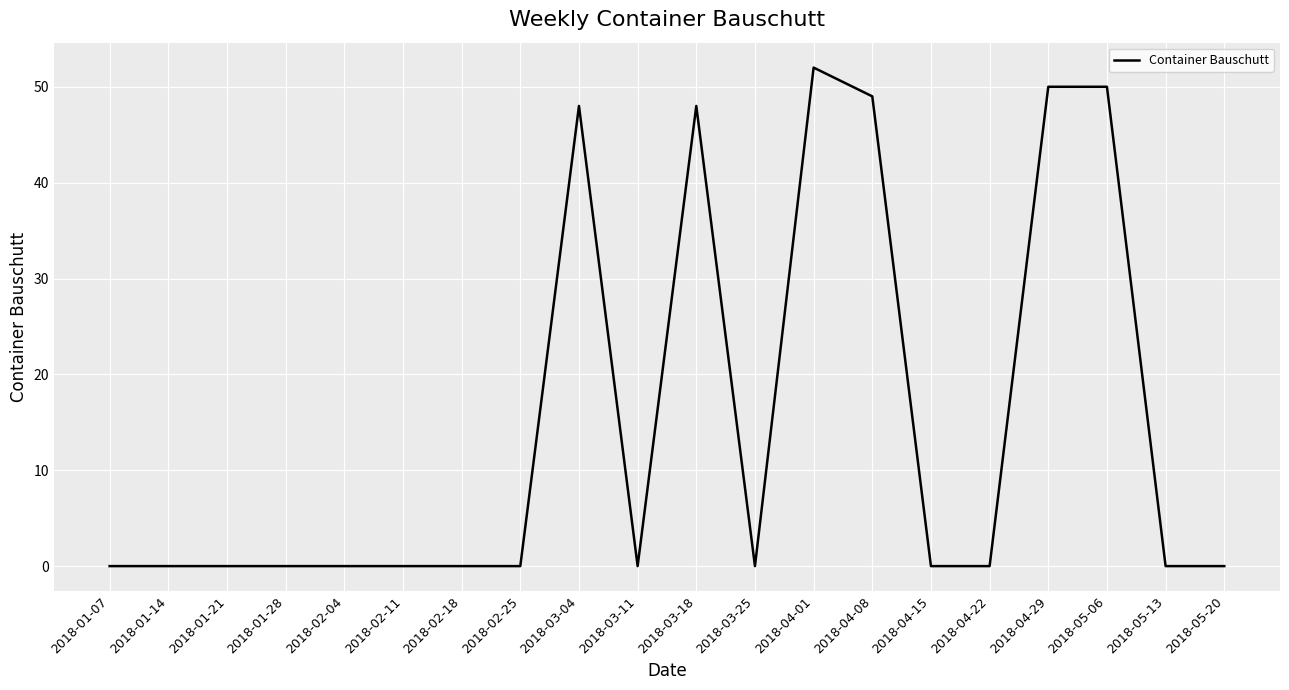

What is the greatest value displayed?

52